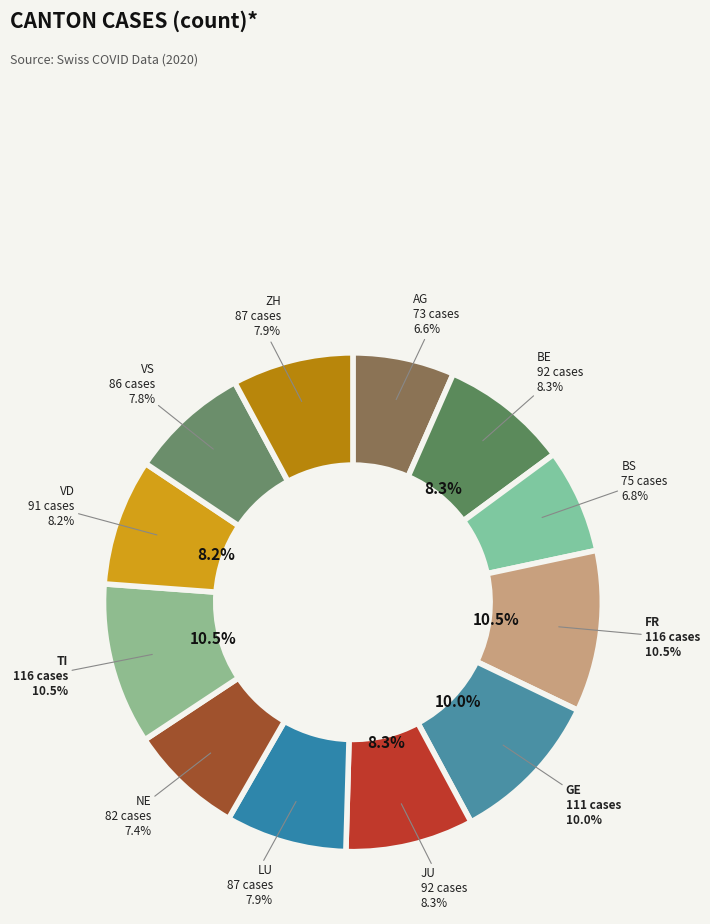

Does BS account for over 50% of the chart?

No